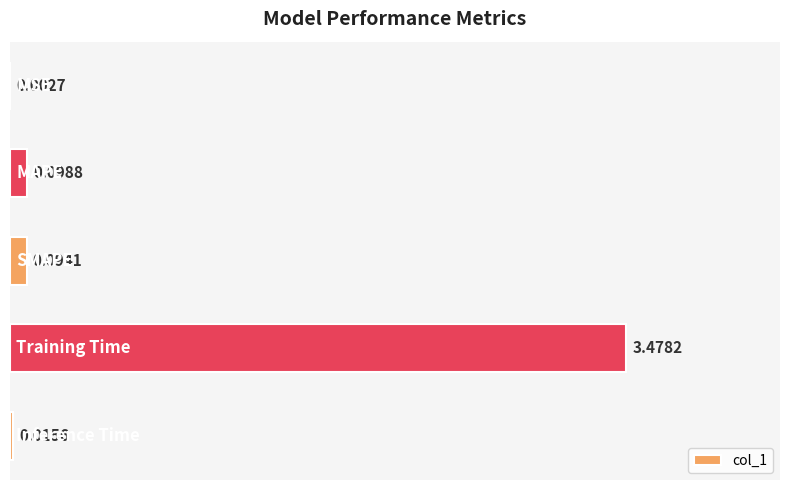

Which label corresponds to the largest value in the chart?

Training Time